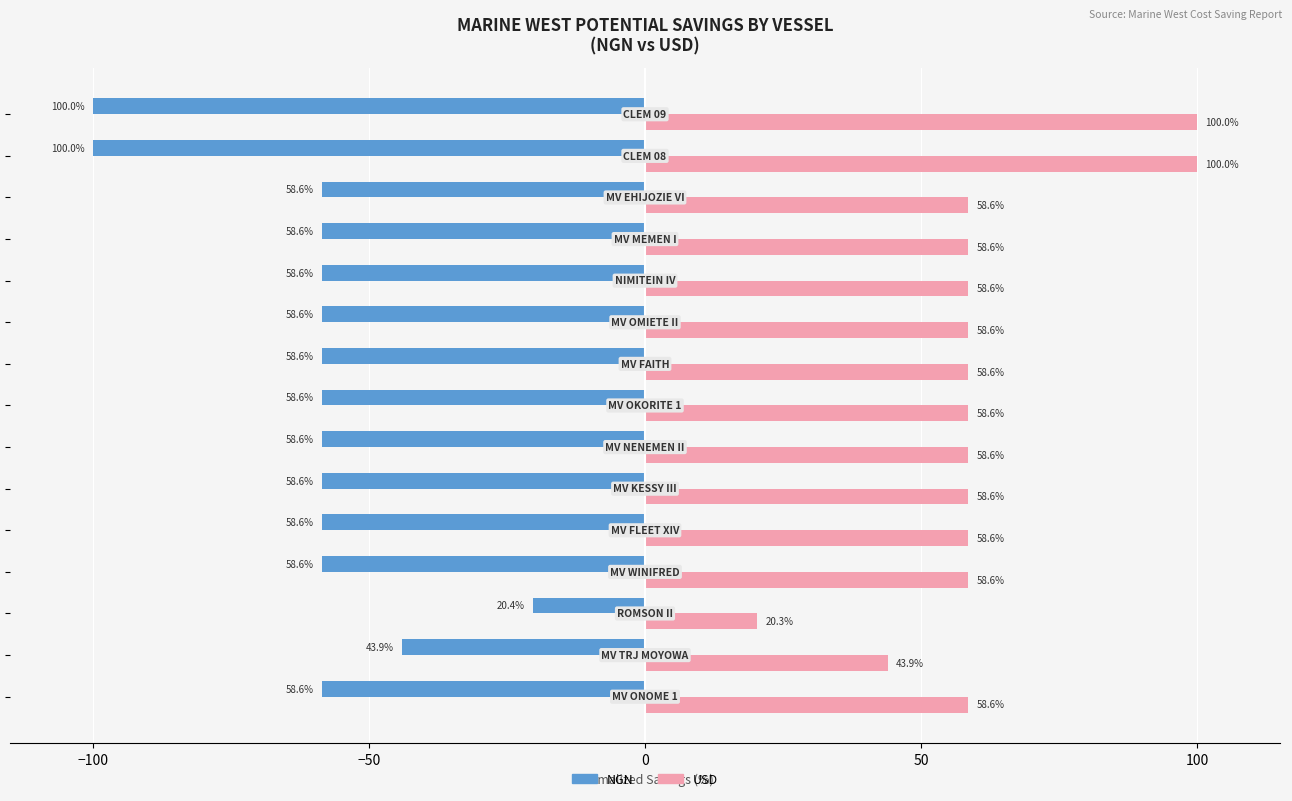

Which series has the largest total across all categories?

USD